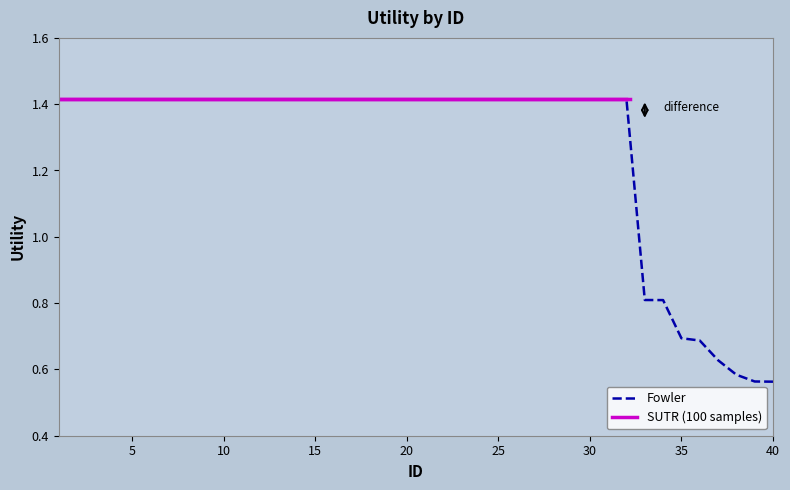

Reading left to right, transcribe all the data shown in this chart.

1.4	1.4	1.4	1.4	1.4	1.4	1.4	1.4	1.4	1.4	1.4	1.4	1.4	1.4	1.4	1.4	1.4	1.4	1.4	1.4	1.4	1.4	1.4	1.4	1.4	1.4	1.4	1.4	1.4	1.4	1.4	1.4	0.8	0.8	0.7	0.7	0.6	0.6	0.6	0.6